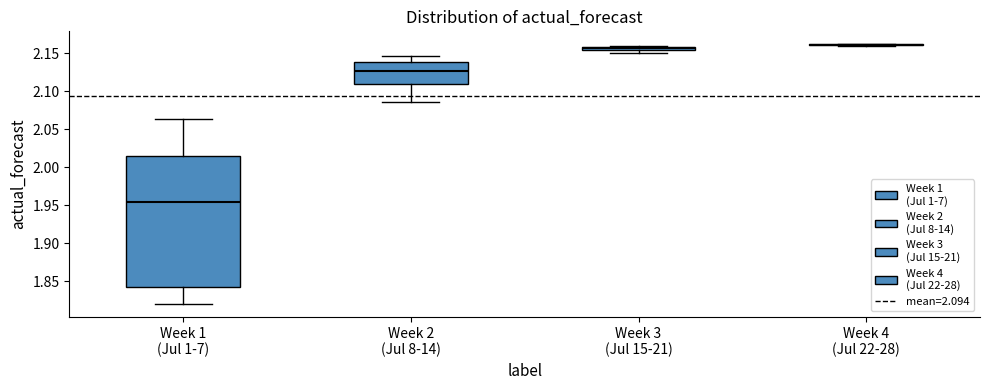

Which box is the tallest, from its lower edge to its upper edge?

Week 1 (Jul 1-7)